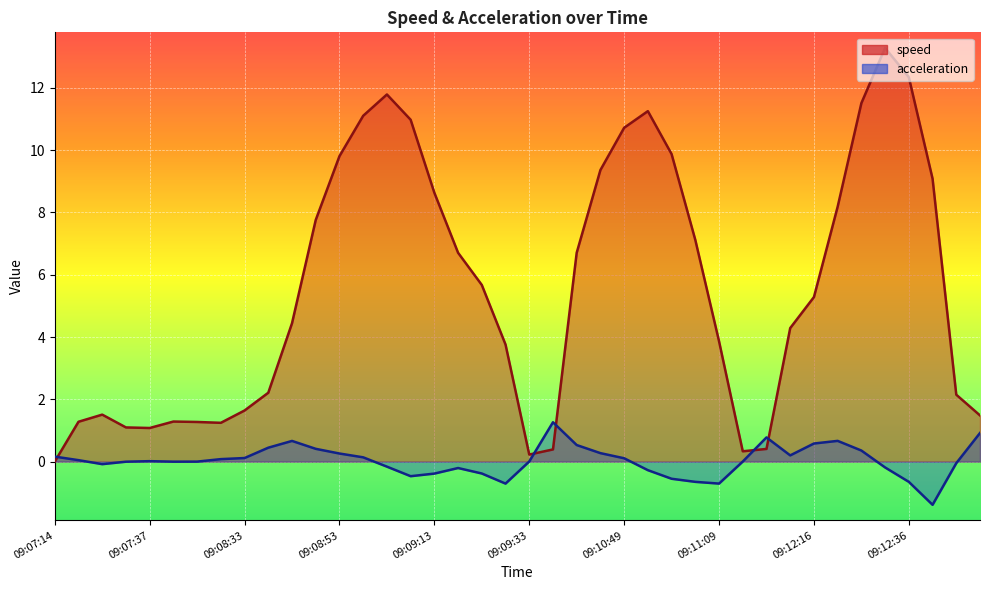

What is the sum of all acceleration values?

1.1